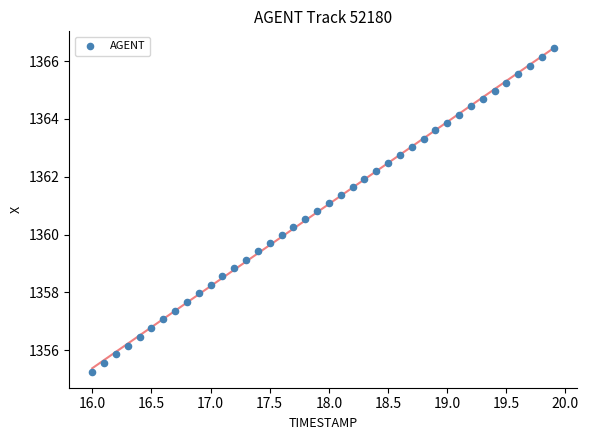

What is the range of X values (max minus min)?

3.9